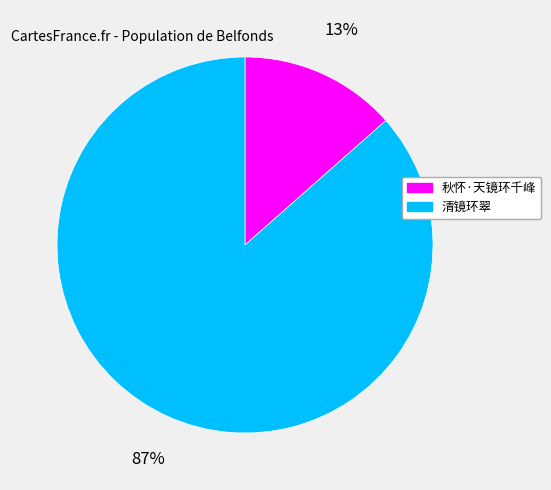

True or false: 清镜环翠 accounts for 95% of the total.

False